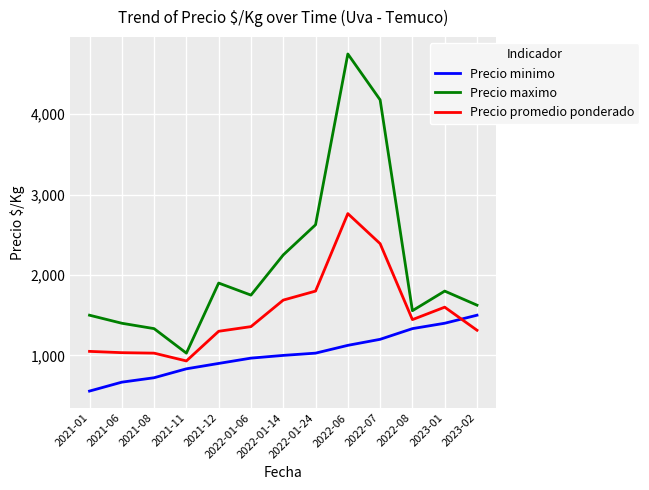

Which series has the largest range (max minus min)?

Precio maximo